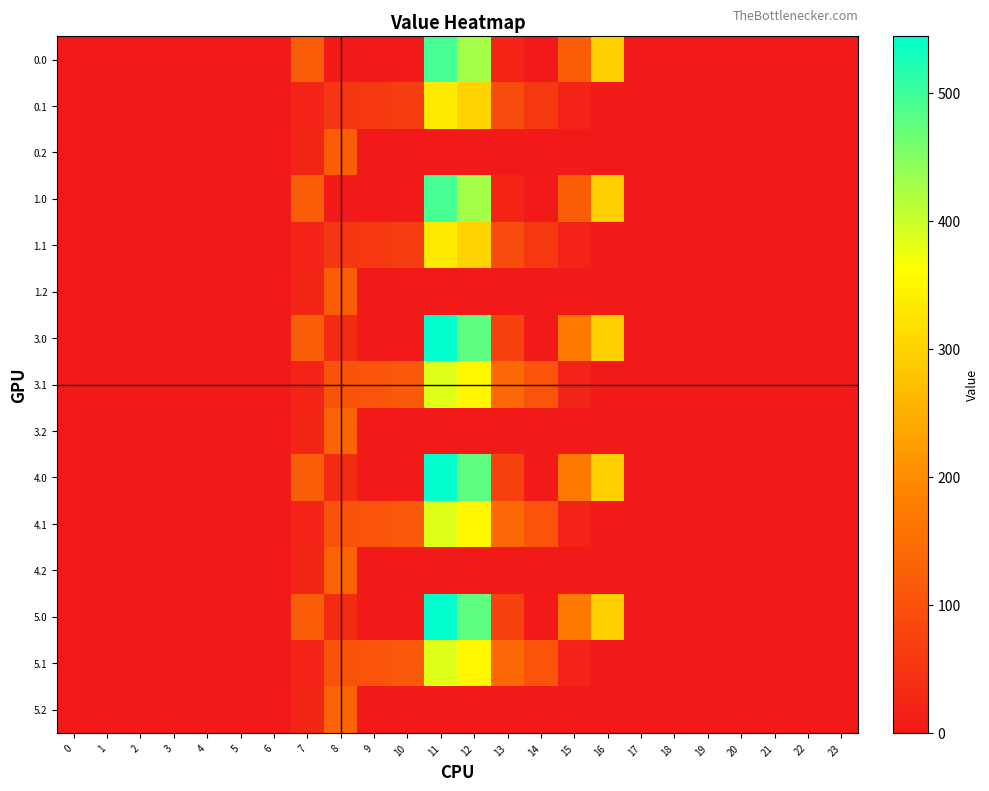

Which series changed the most between 4 and 13?

3.1